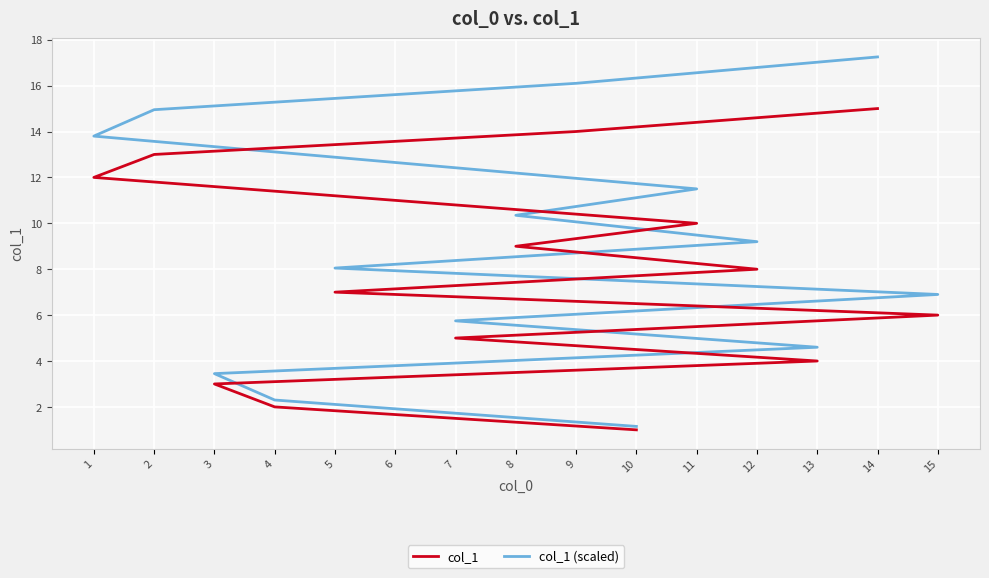

True or false: col_1 (scaled) and col_1 intersect in this chart.

False